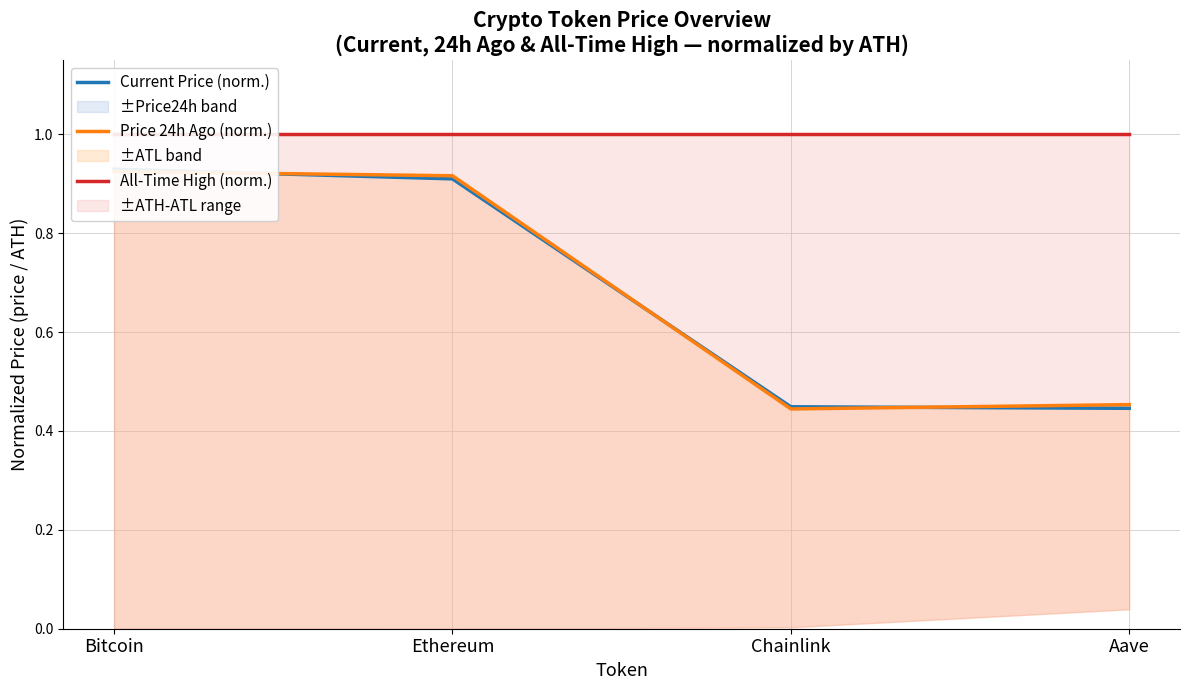

The Price 24h Ago (norm.) series shows 0.4 at Chainlink. True or false?

True